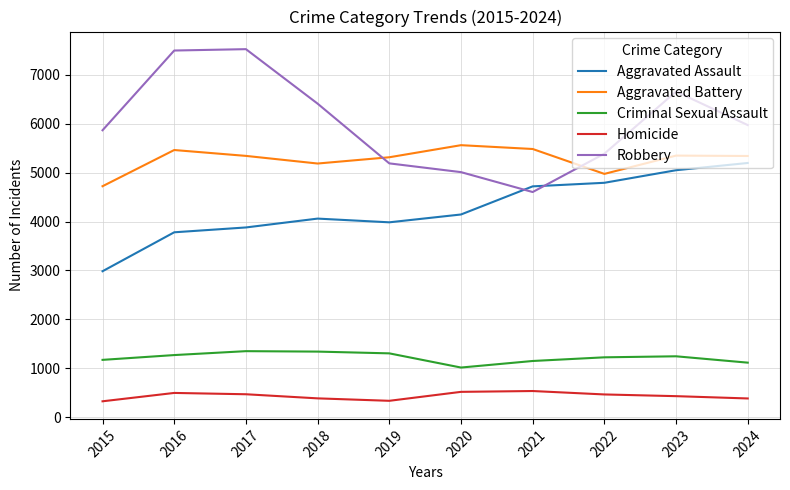

What is the difference between the maximum and minimum values in the Homicide series?

210